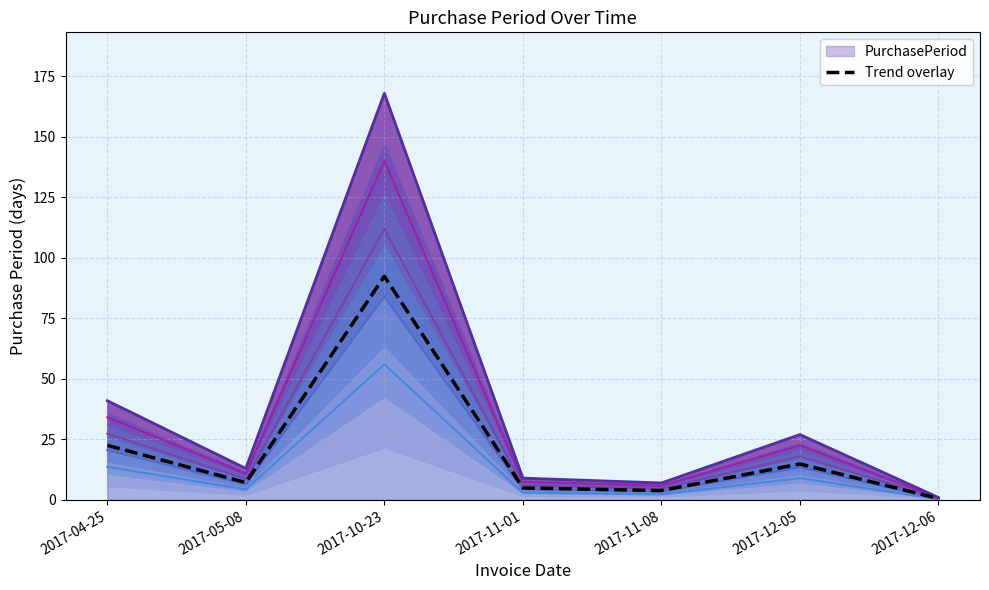

What is the difference between the second highest and second lowest values?

18.7